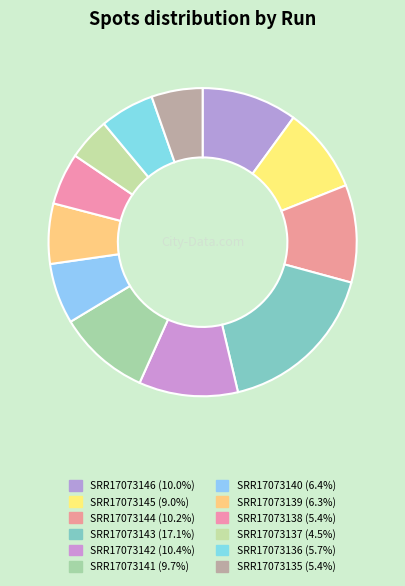

What percentage is the SRR17073137 slice, to the nearest percent?

4%